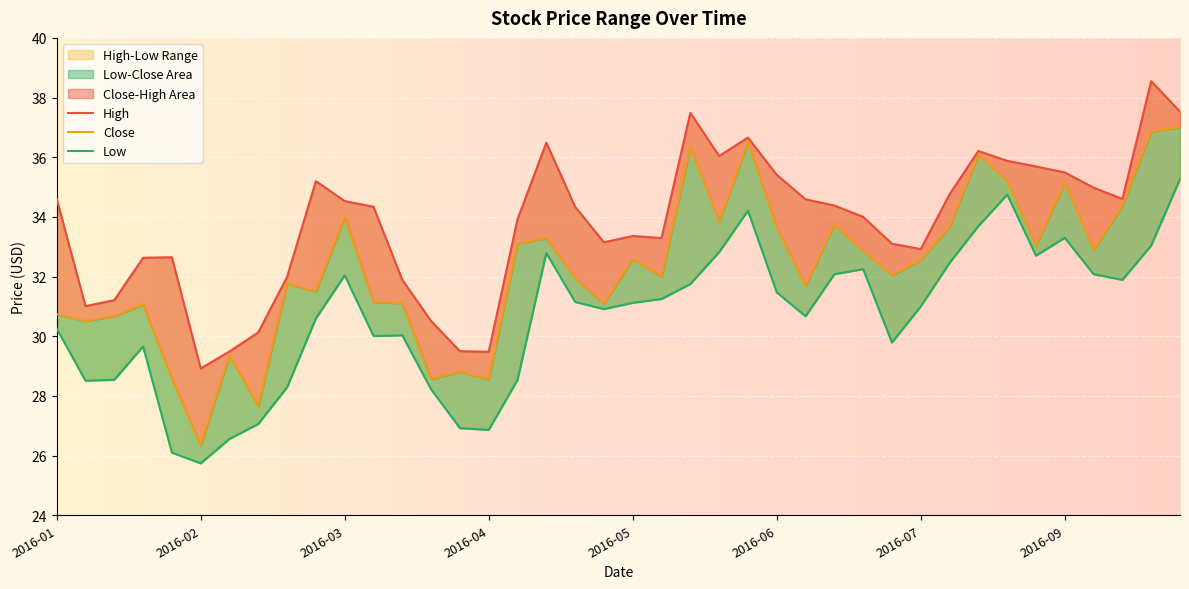

At which label does Close reach its peak?

2016-09-30